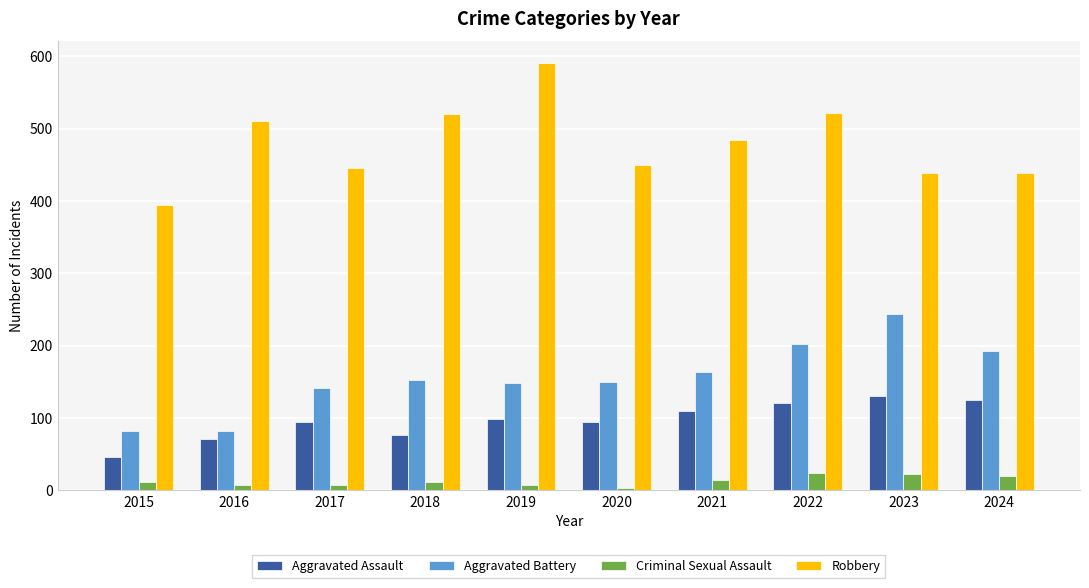

The Criminal Sexual Assault series shows 8 at 2016. True or false?

True